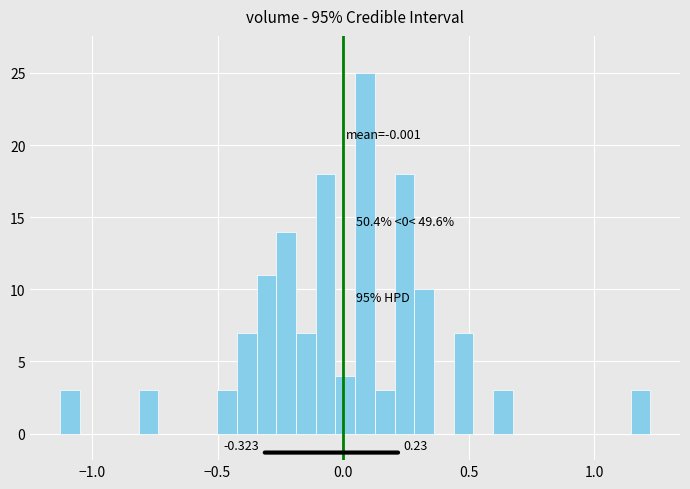

Around what value on the x-axis is the tallest bar? Give the approximate position of its centre, as read against the axis.

0.10